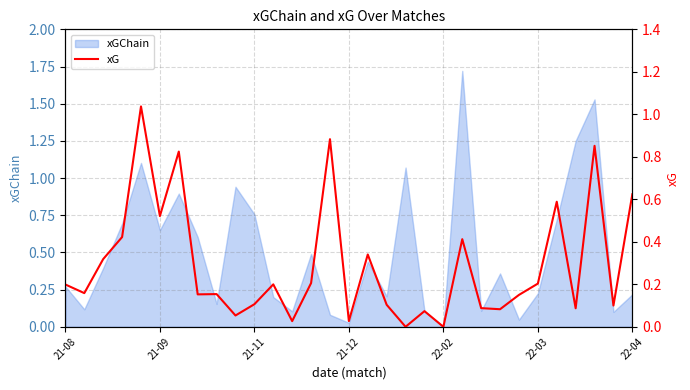

What value does the data have at 11?

0.2